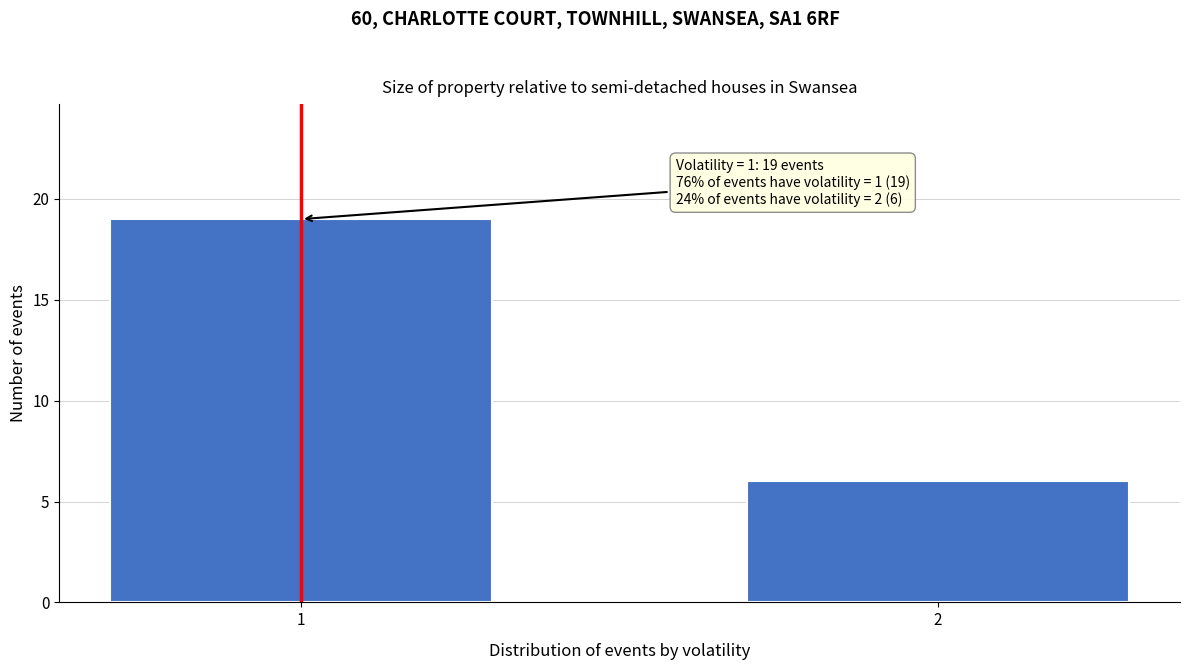

Reading left to right, list all the values displayed in this chart.

1=19	2=6